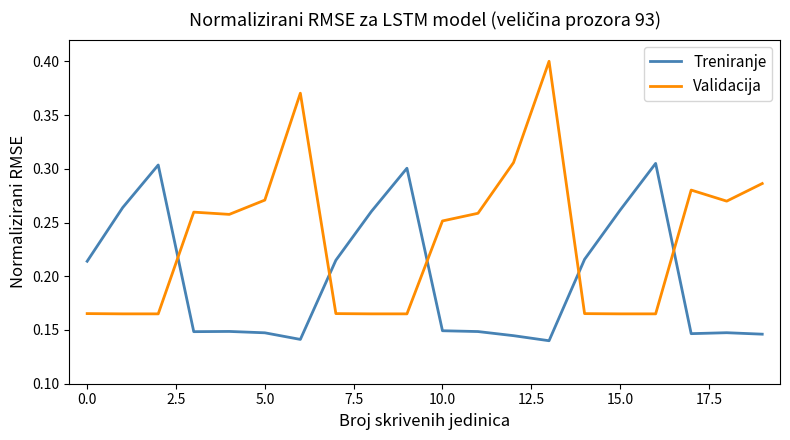

List the series in order of their peak value, lowest first.

Treniranje, Validacija